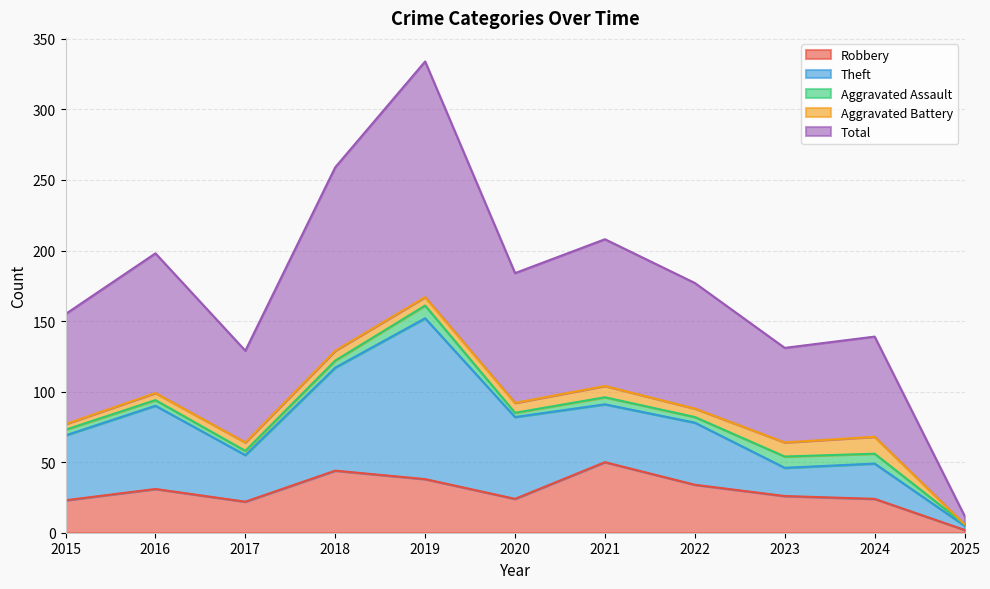

What is the maximum value for Aggravated Battery?

12